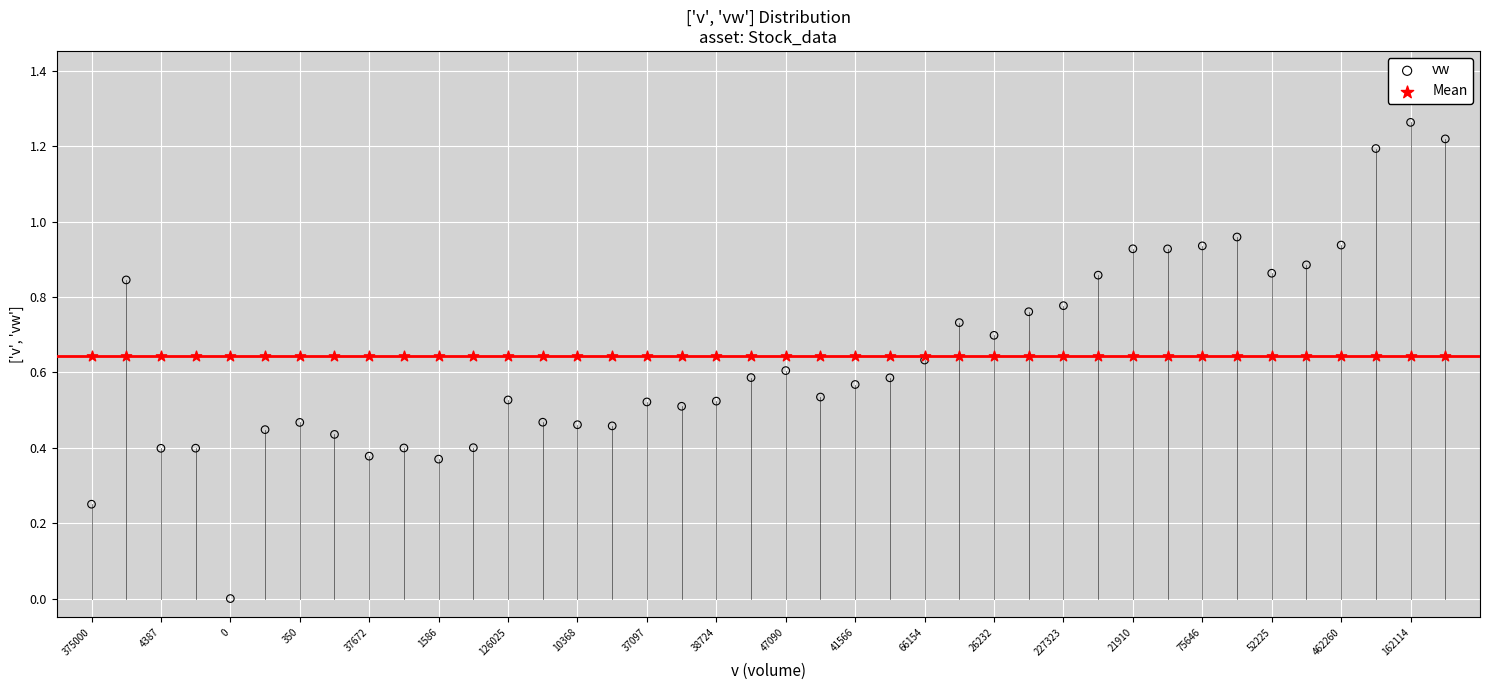

Which series reaches the minimum Y coordinate?

vw